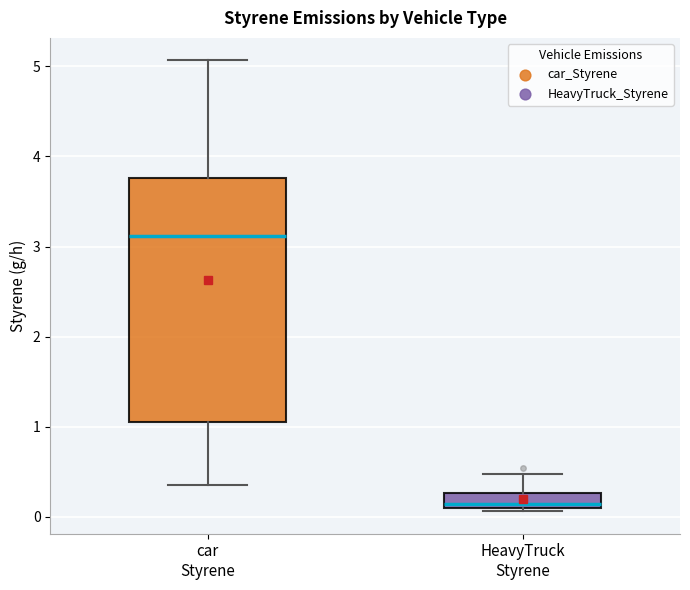

Which box is the tallest, from its lower edge to its upper edge?

car Styrene